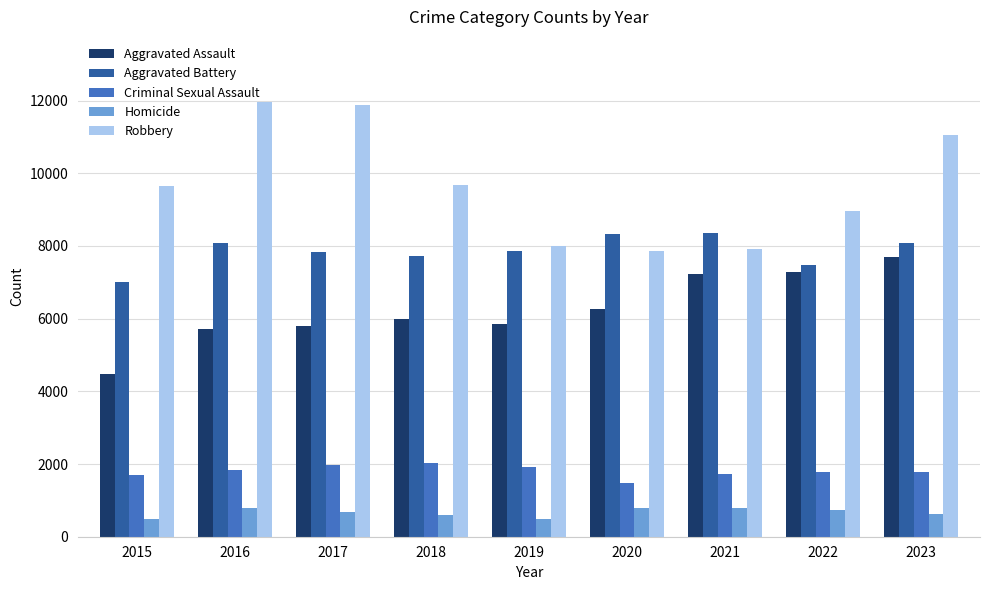

Which series changed the most between 2016 and 2022?

Robbery